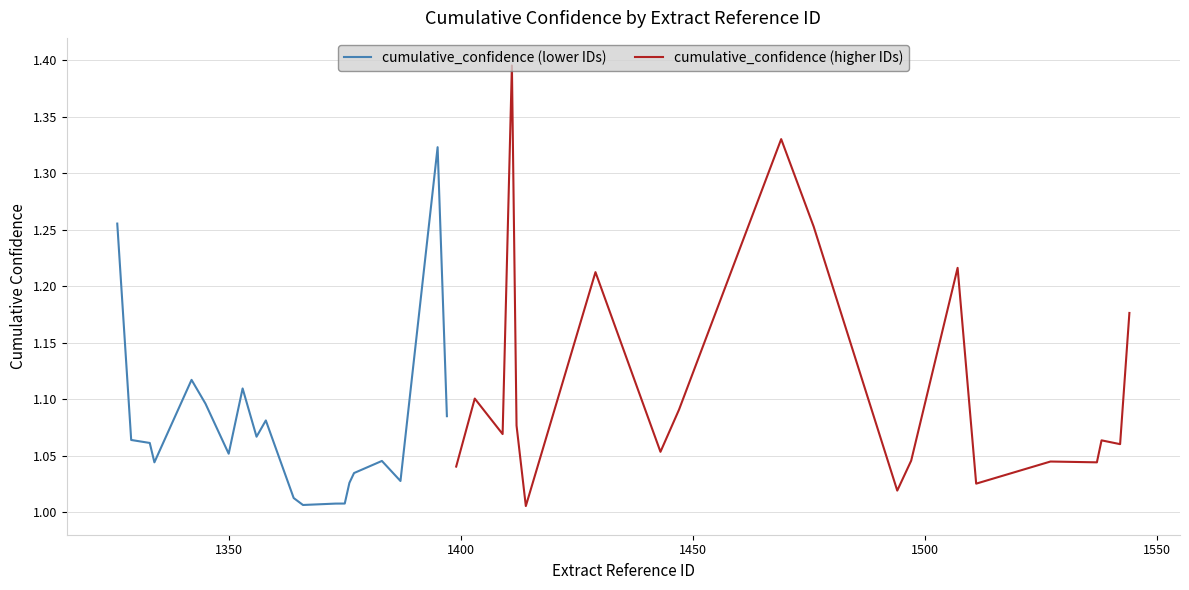

List the series in order of their overall mean, lowest first.

cumulative_confidence (lower IDs), cumulative_confidence (higher IDs)